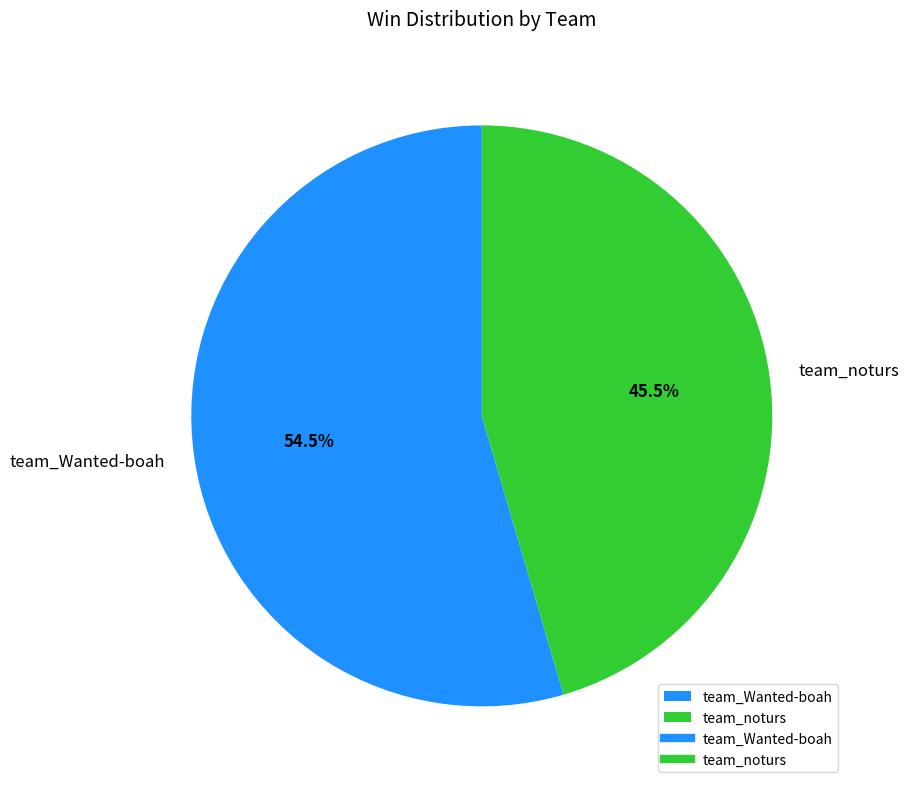

Approximately how many times larger is the value at team_noturs compared to team_Wanted-boah?

0.8